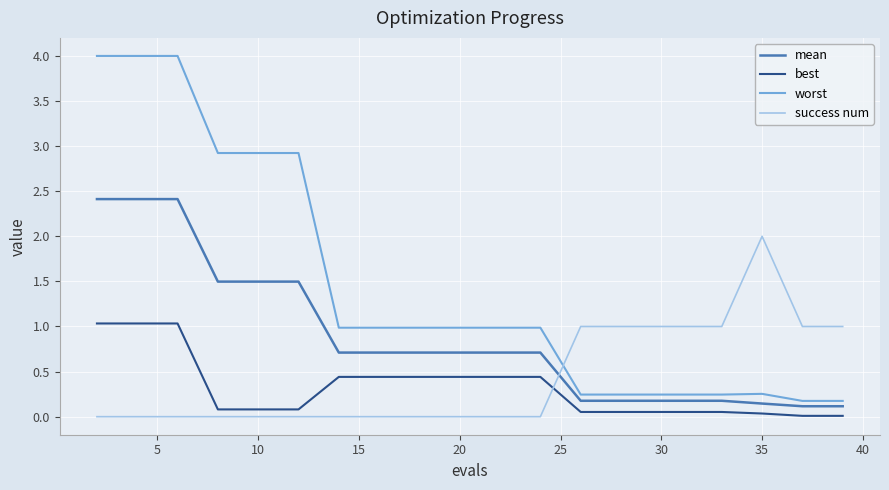

What is the difference between the second highest and minimum values in the best series?

1.0